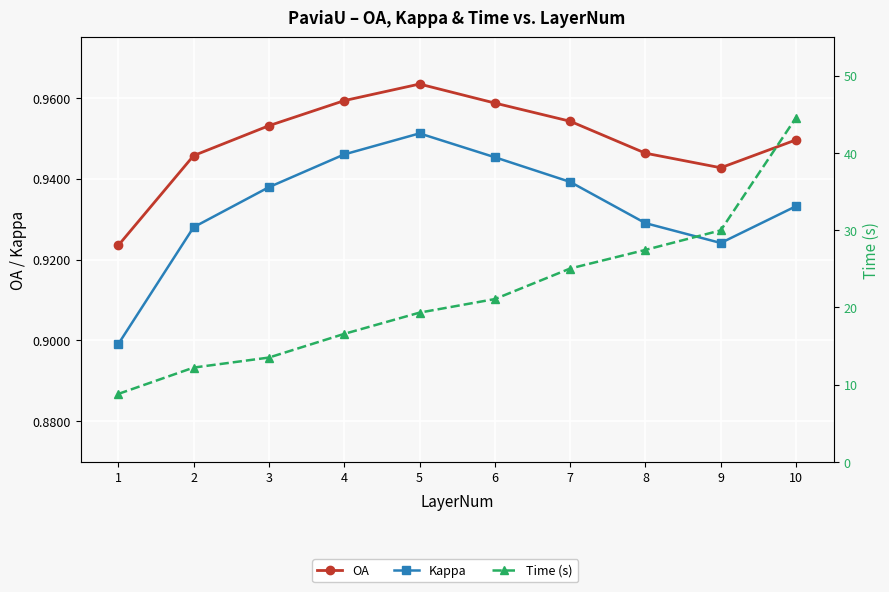

Rank the series at 8 from lowest to highest value.

Kappa, OA, Time (s)